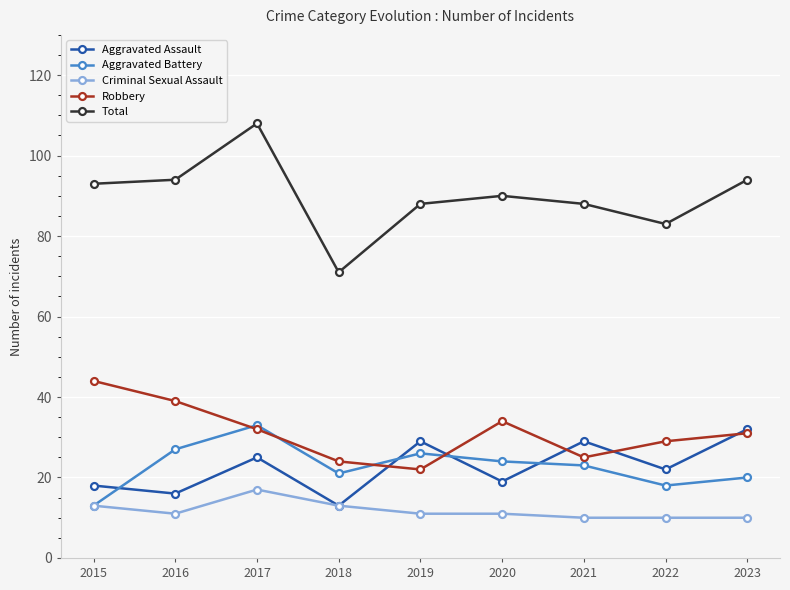

What is the approximate value of Aggravated Battery at 2015?

13